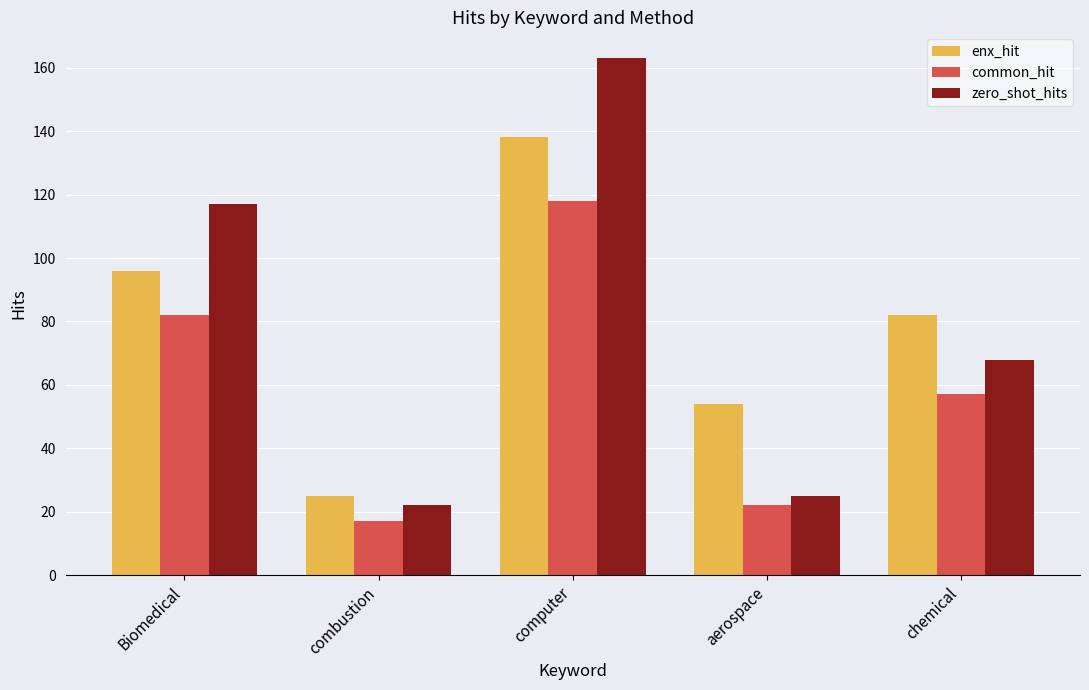

How many categories are shown in the chart?

5